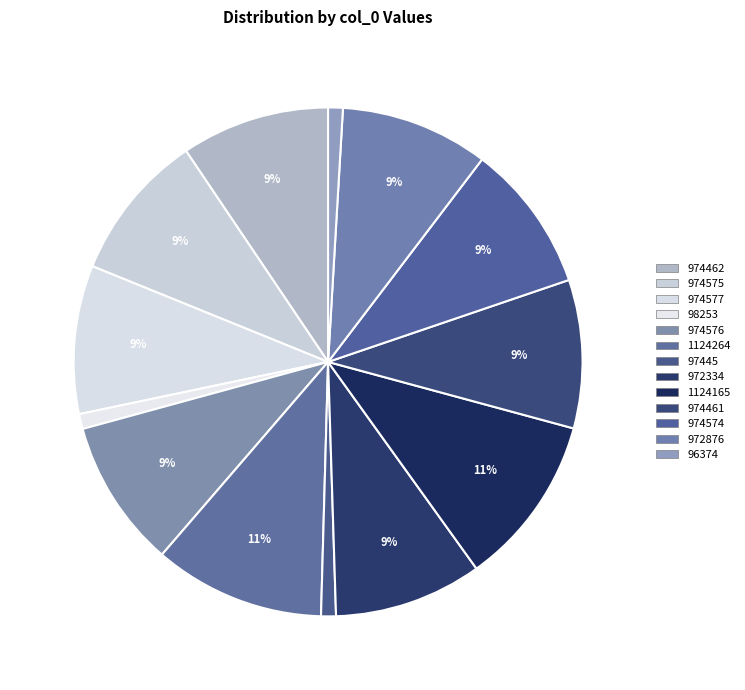

What is the change in value from 974462 to 974576?

+114